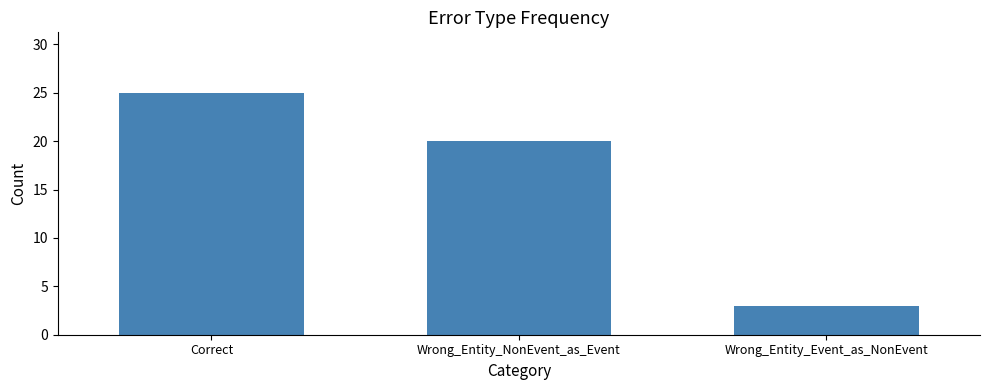

What is the difference between the values at Correct and Wrong_Entity_Event_as_NonEvent?

22